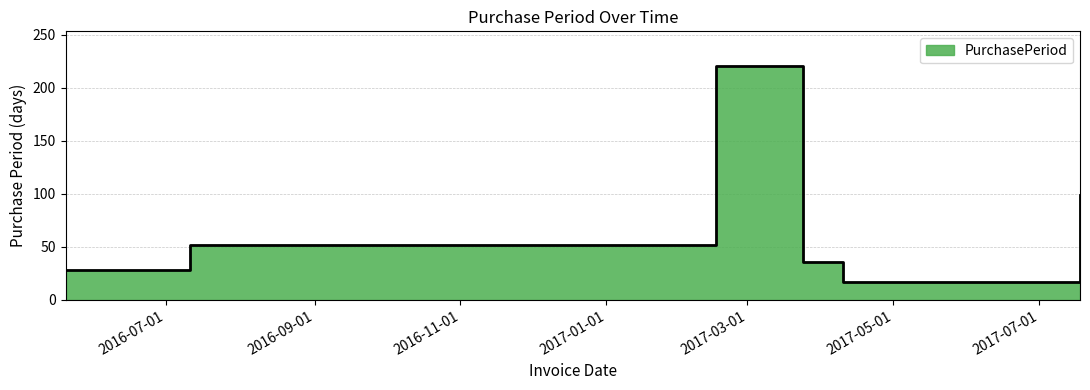

What is the change in value from 2017-02-16 to 2017-07-18?

-121